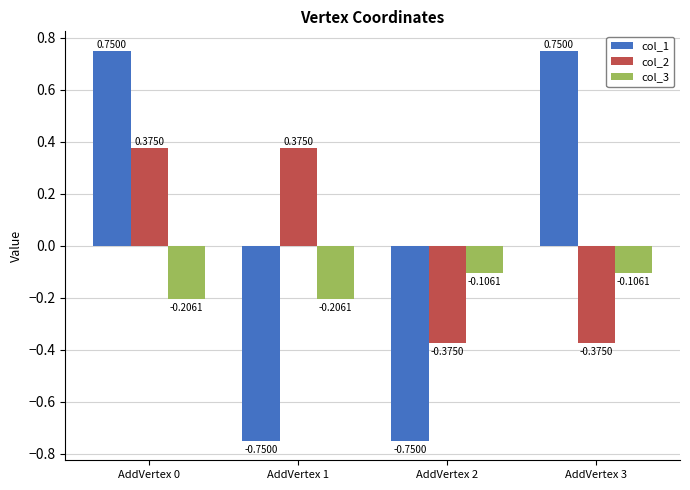

How many col_1 values are between 0 and 1?

2